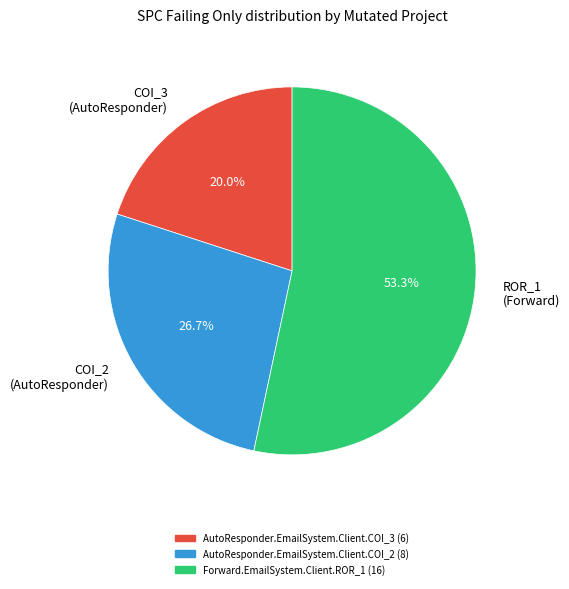

To the nearest percent, what percentage of the pie is AutoResponder.EmailSystem.Client.COI_3?

20%